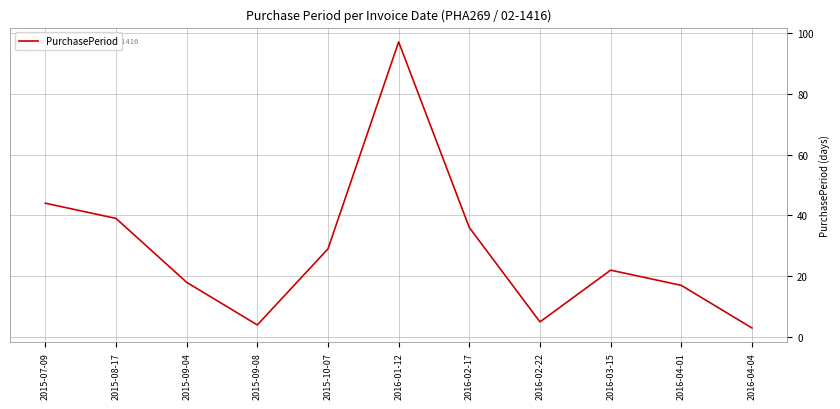

Approximately how many times larger is the value at 2016-04-01 compared to 2015-10-07?

0.6